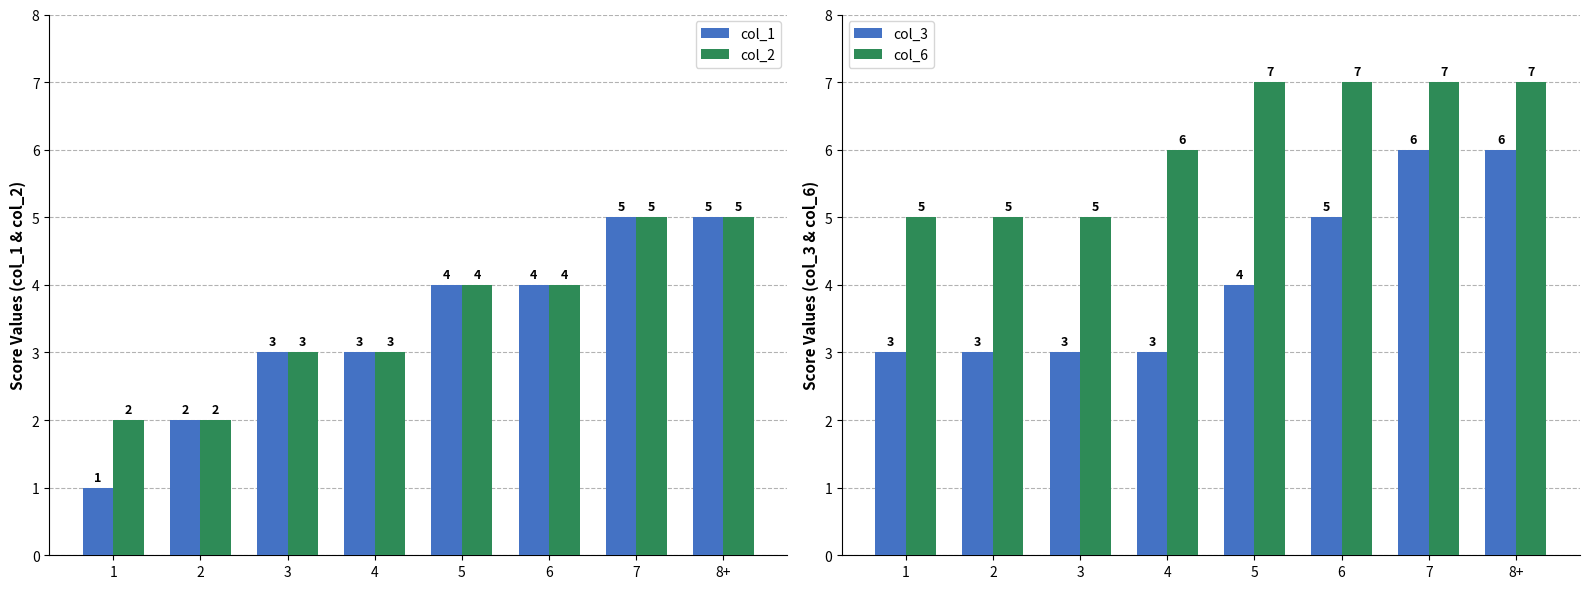

The value of col_3 at 6 is 3. True or false?

False